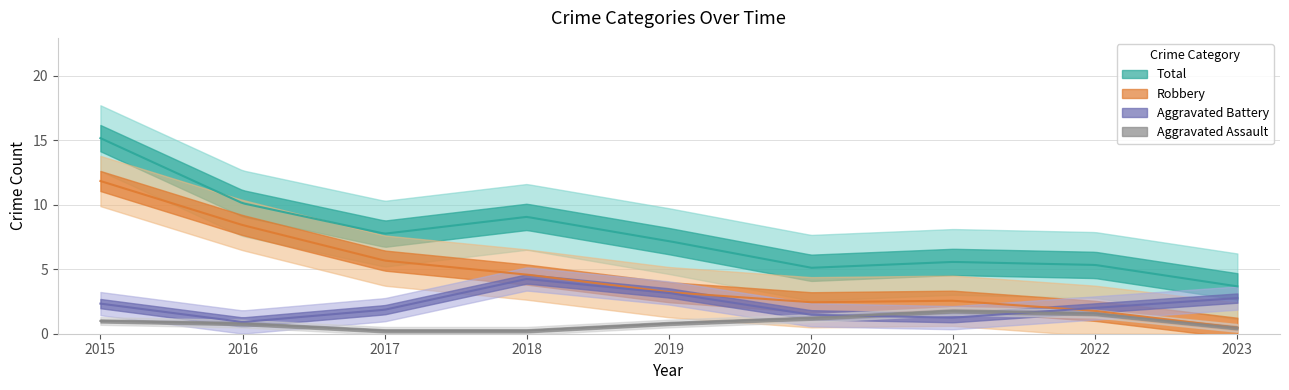

What is the maximum value shown in the chart?

17